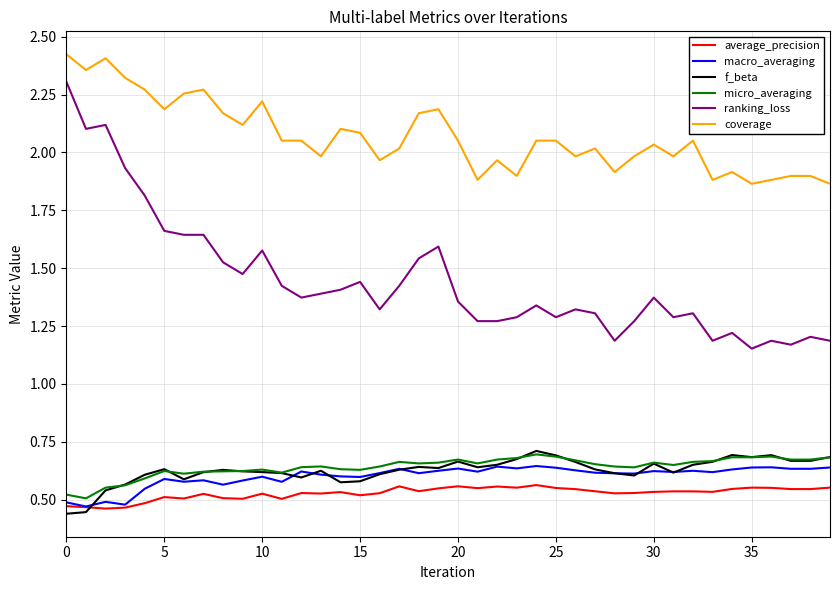

Which series has the largest range (max minus min)?

ranking_loss